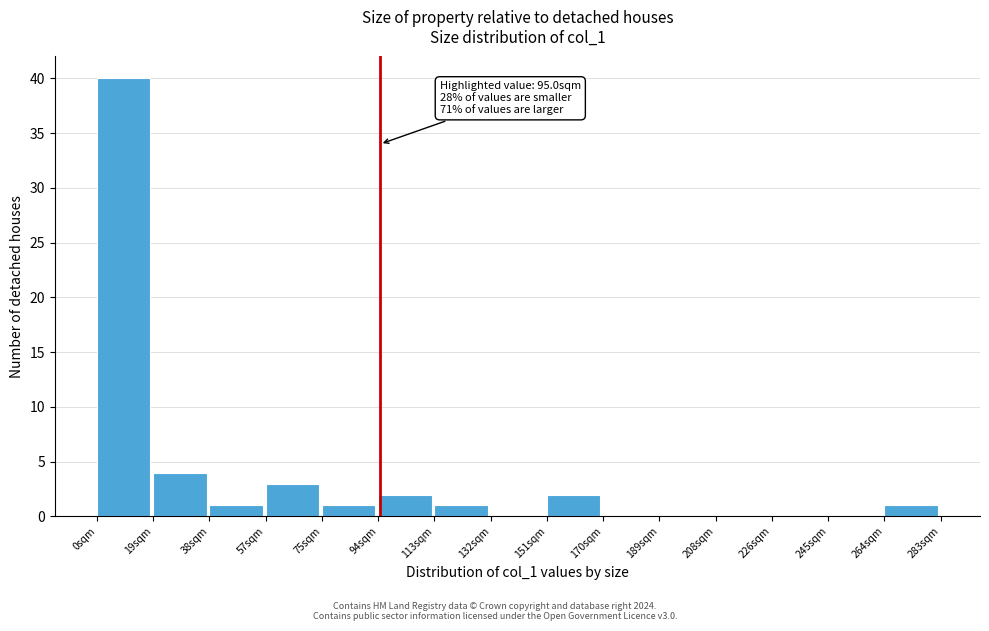

Over which range of the x-axis is the bar tallest?

0 to 18